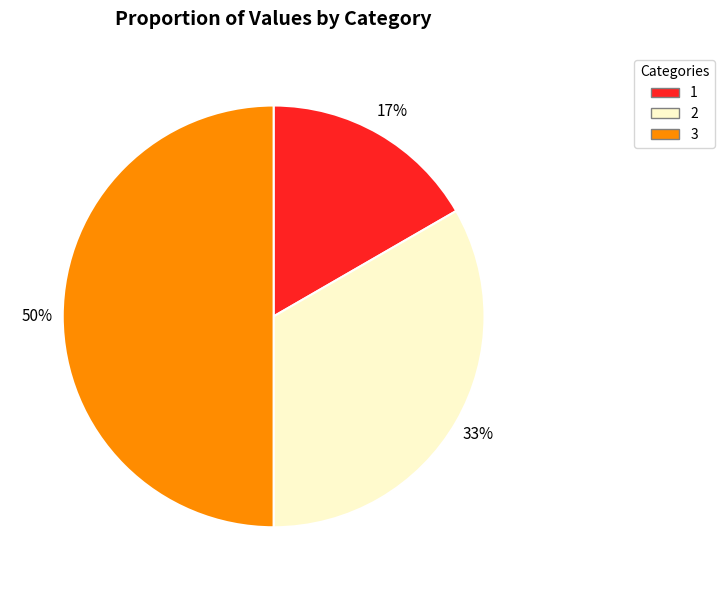

Between 1 and 3, which is larger?

3